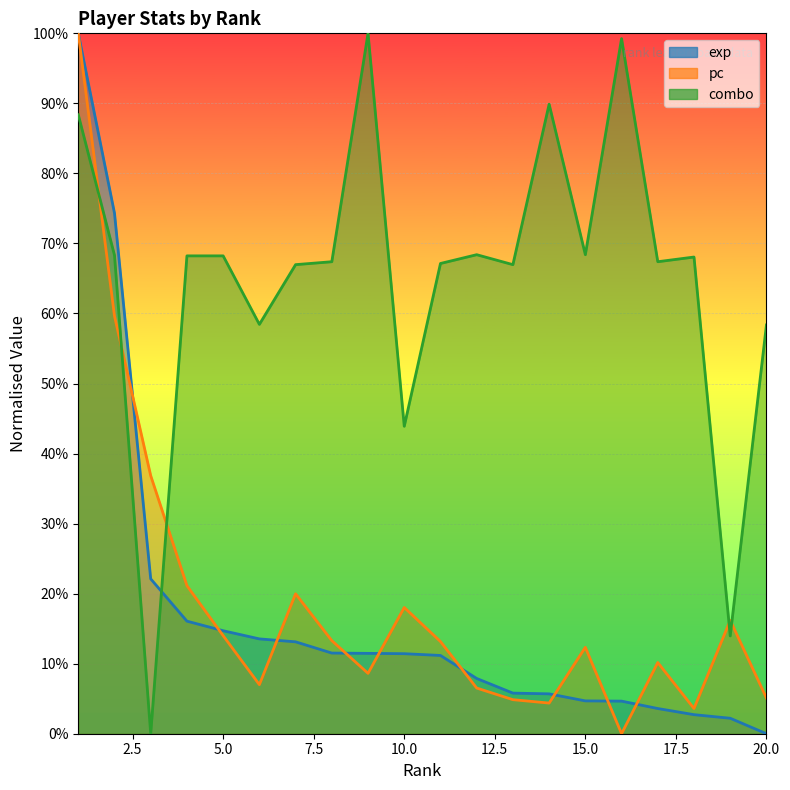

At which category is the sum across all series the highest?

1